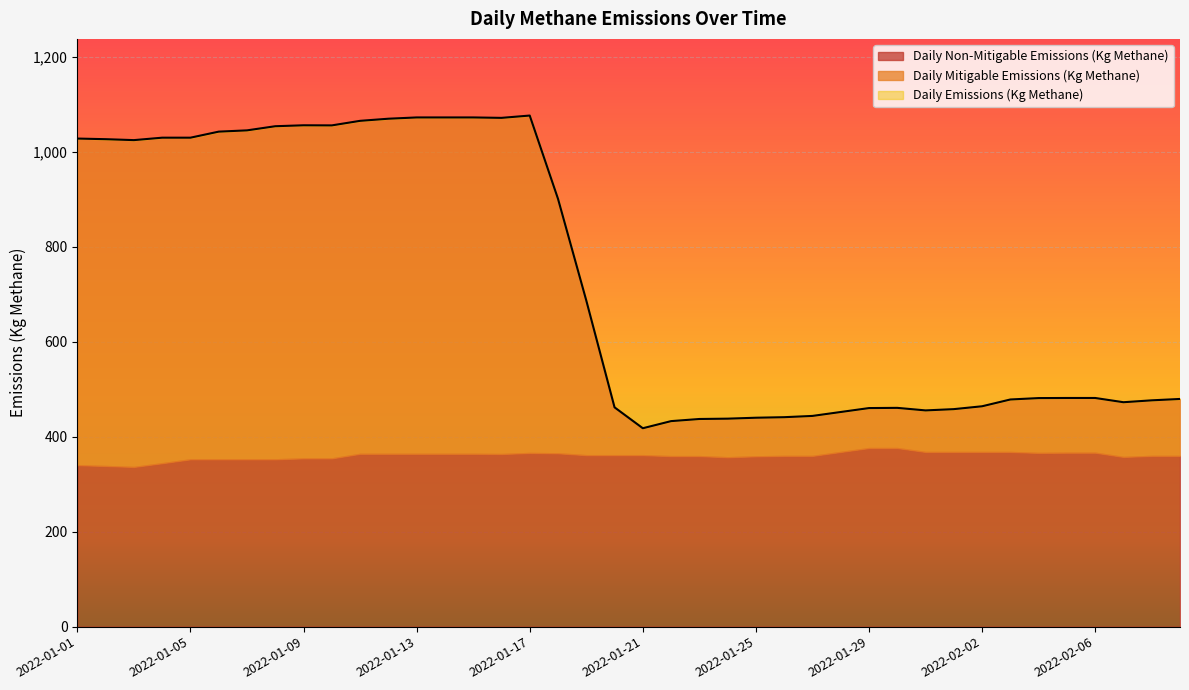

Reading left to right, list all the values displayed in this chart.

Daily Emissions (Kg Methane): 1028.5	1027.2	1025.2	1030.3	1030.3	1043.1	1045.7	1054.5	1056.4	1056.2	1065.8	1070.3	1073.0	1073.0	1073.0	1072.1	1077.0	901.5	687.3	462.1	418.1	433.1	437.6	438.3	440.2	441.4	444.0	452.3	460.6	461.0	455.6	458.3	464.4	478.7	481.6	481.8	481.8	472.9	476.9	479.8
Daily Mitigable Emissions (Kg Methane): 688.2	688.7	688.7	686.0	677.7	690.5	693.1	701.9	701.9	701.6	701.6	706.1	708.8	708.8	708.8	708.3	711.0	536.3	326.0	100.8	56.8	73.7	78.2	81.3	81.3	81.6	84.2	84.2	84.2	84.7	87.6	90.3	96.3	110.6	115.5	115.3	115.3	115.3	117.1	120.0
Daily Non-Mitigable Emissions (Kg Methane): 340.2	338.5	336.5	344.3	352.6	352.6	352.6	352.6	354.6	354.6	364.2	364.2	364.2	364.2	364.2	363.7	365.9	365.3	361.3	361.3	361.3	359.3	359.3	356.9	358.9	359.8	359.8	368.1	376.3	376.3	368.1	368.1	368.1	368.1	366.1	366.5	366.5	357.6	359.8	359.8